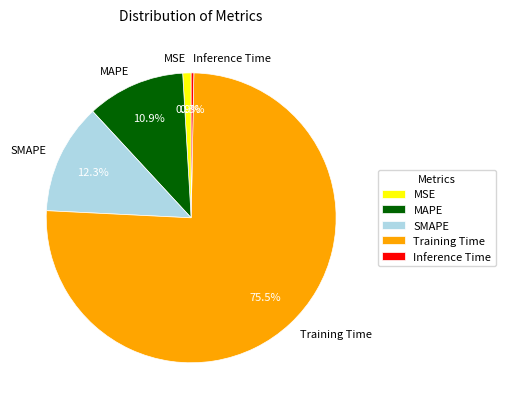

Is there any slice that represents more than half of the pie?

Yes